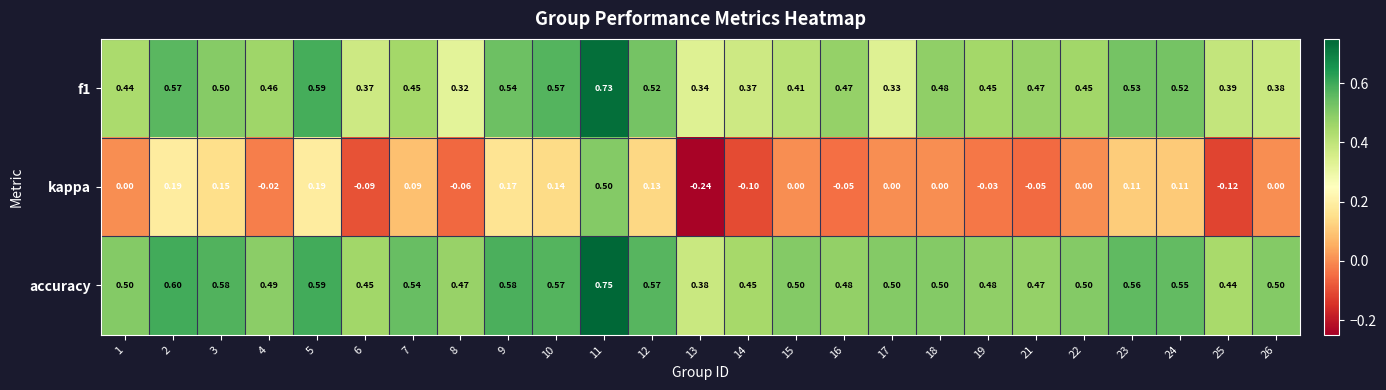

Is the value of kappa at 14 greater than the value of accuracy at 6?

No